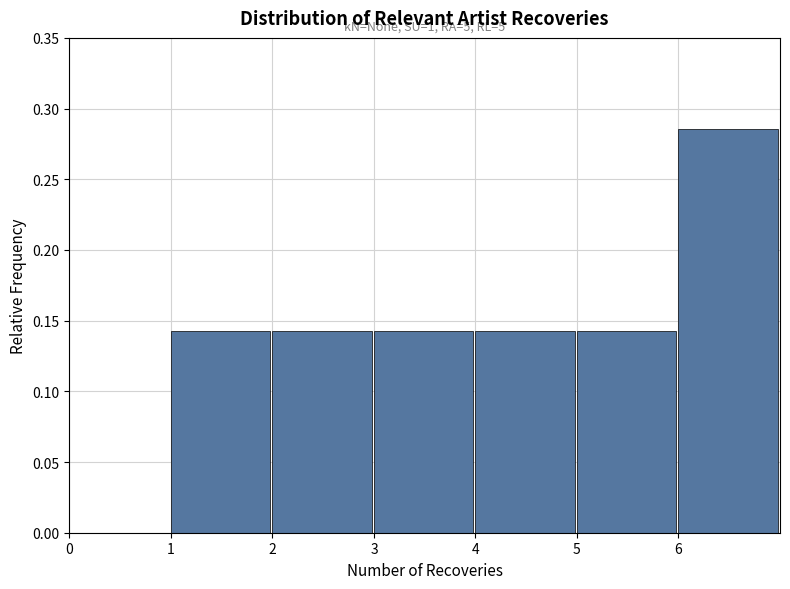

Over which range of the x-axis is the bar tallest?

6 to 7